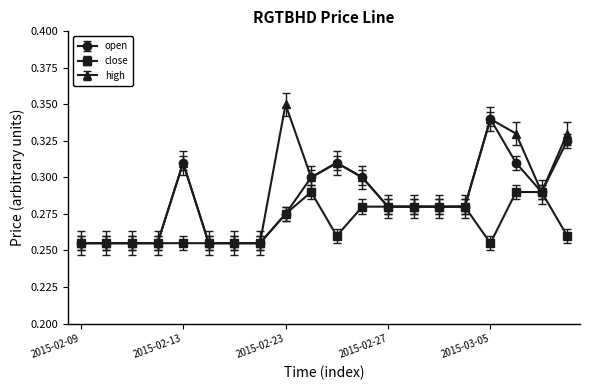

At how many categories does at least one series exceed 0?

20